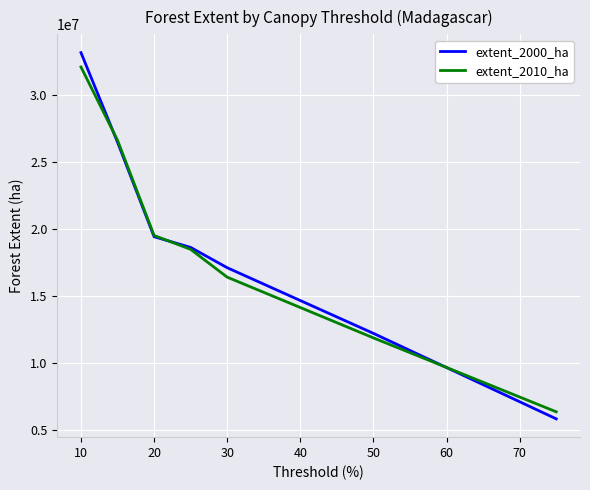

Which series has the widest spread of values?

extent_2000_ha